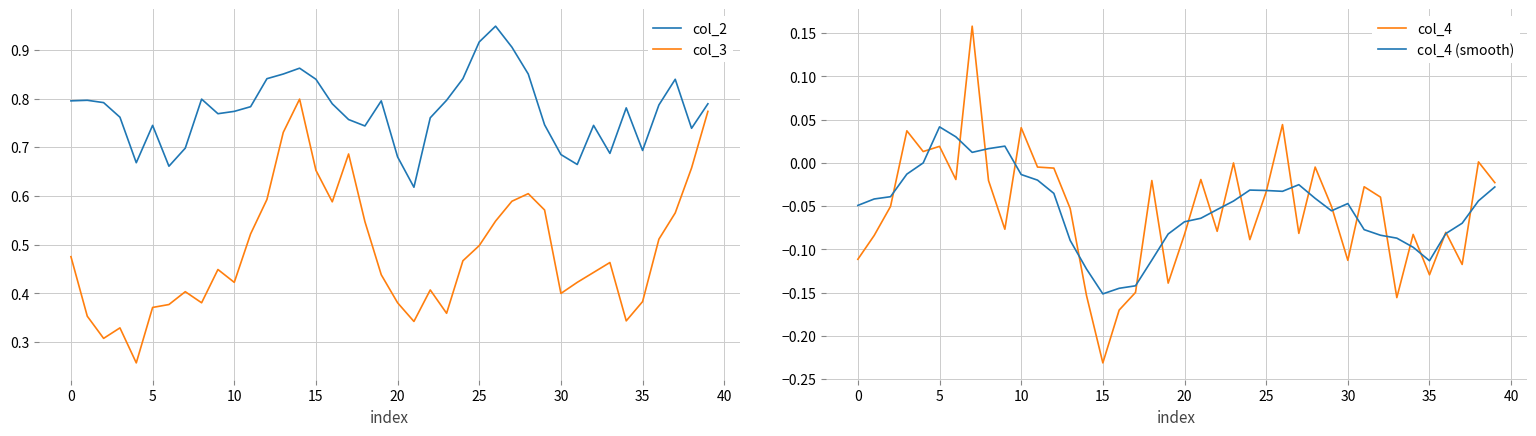

True or false: col_3 and col_2 cross at least once.

False